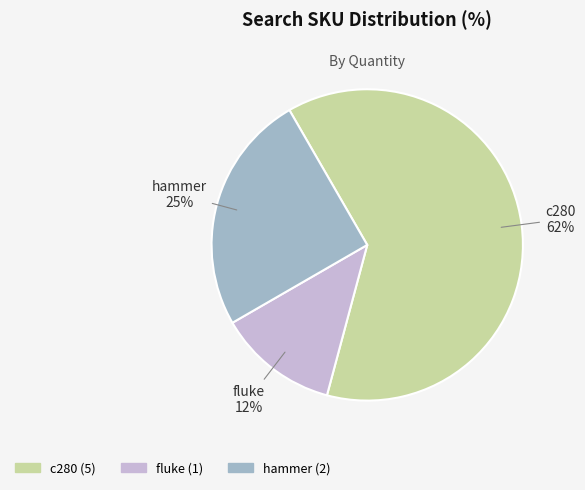

Is it true that c280 is 52% of the pie?

False